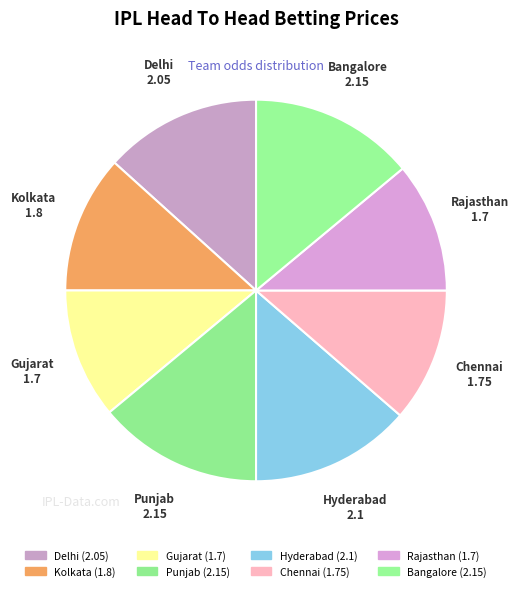

To the nearest percent, what portion does Kolkata represent?

12%